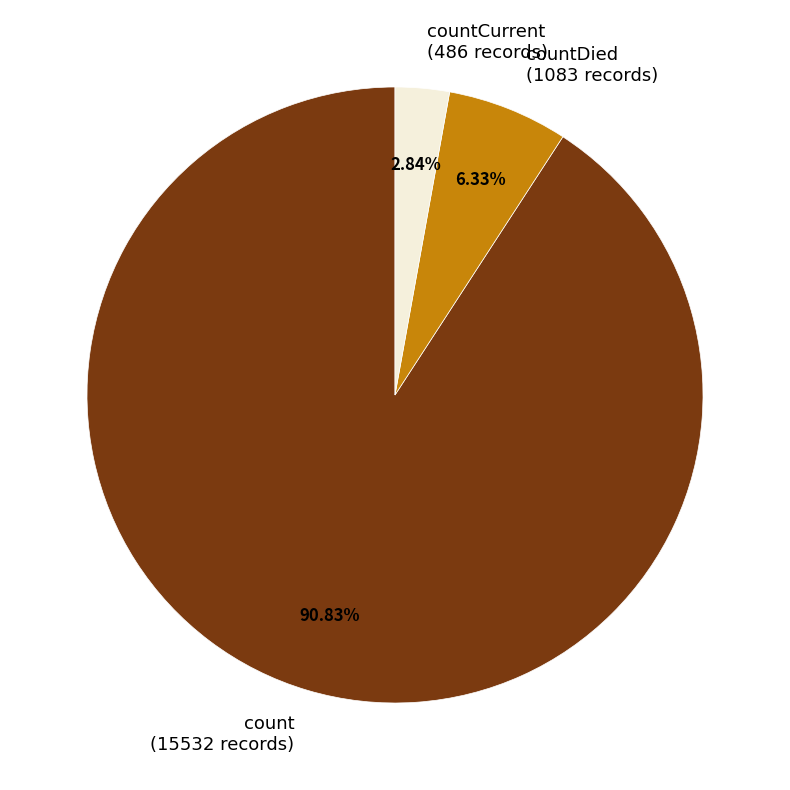

Does countCurrent (486 records) represent more than half of the total?

No